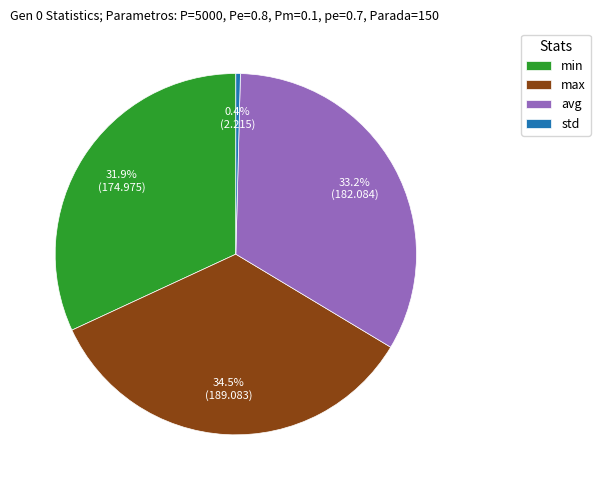

Which slice is the largest?

max